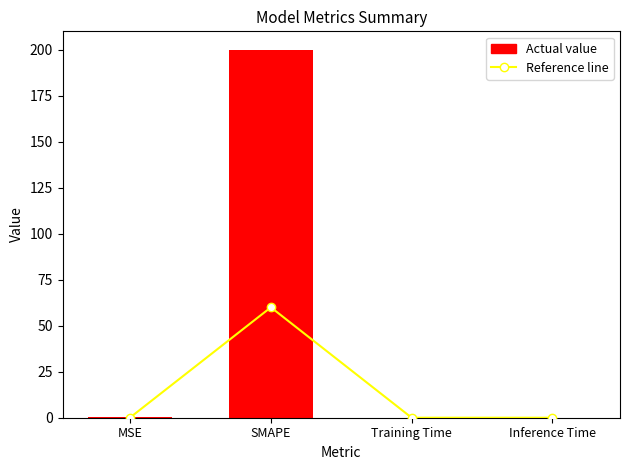

What are all the series names shown in the legend?

Reference line, Actual value